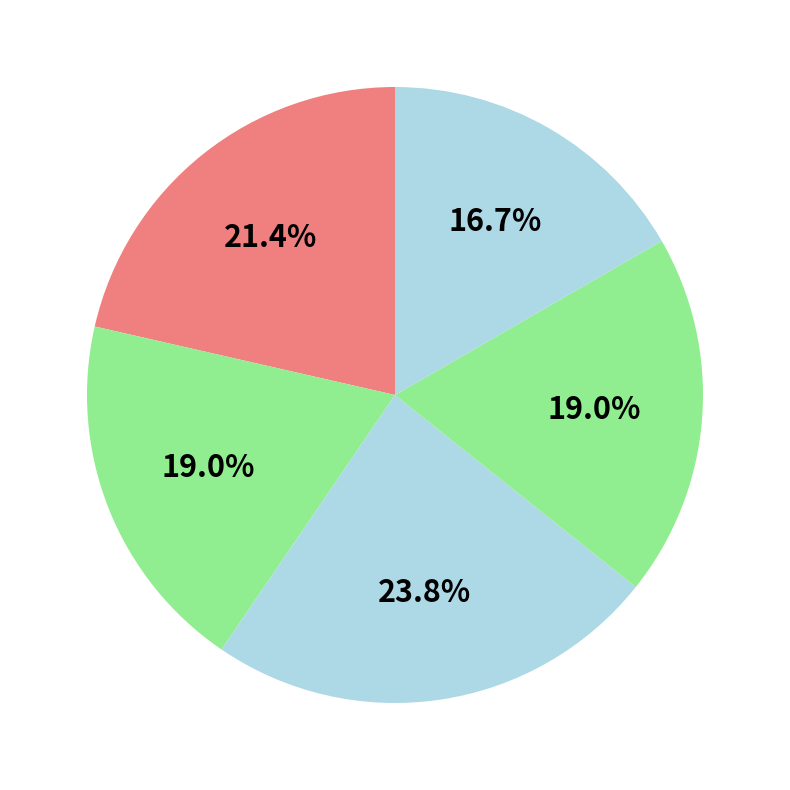

How many slices are in this pie chart?

5